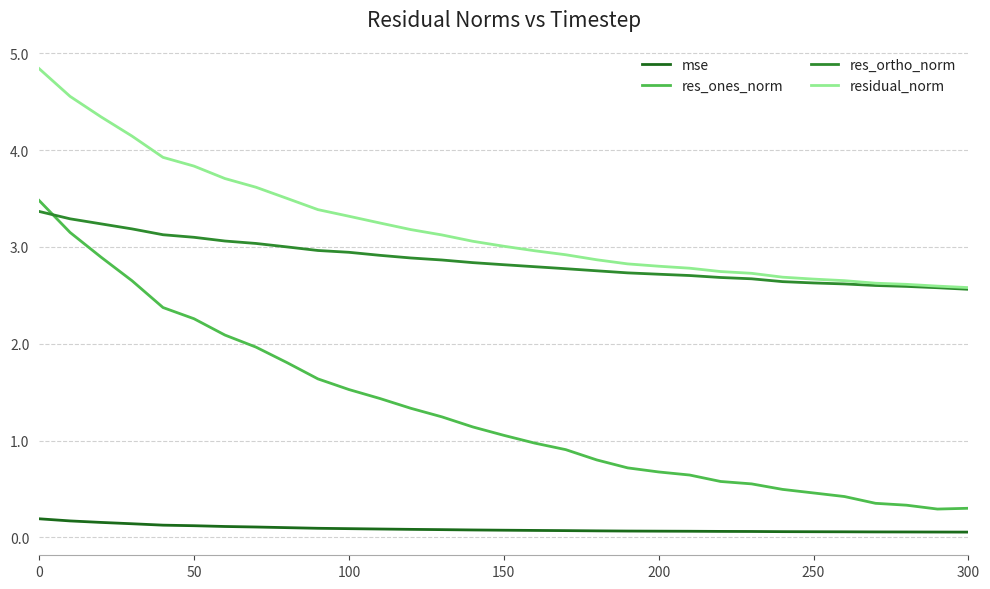

True or false: res_ones_norm and res_ortho_norm intersect in this chart.

True